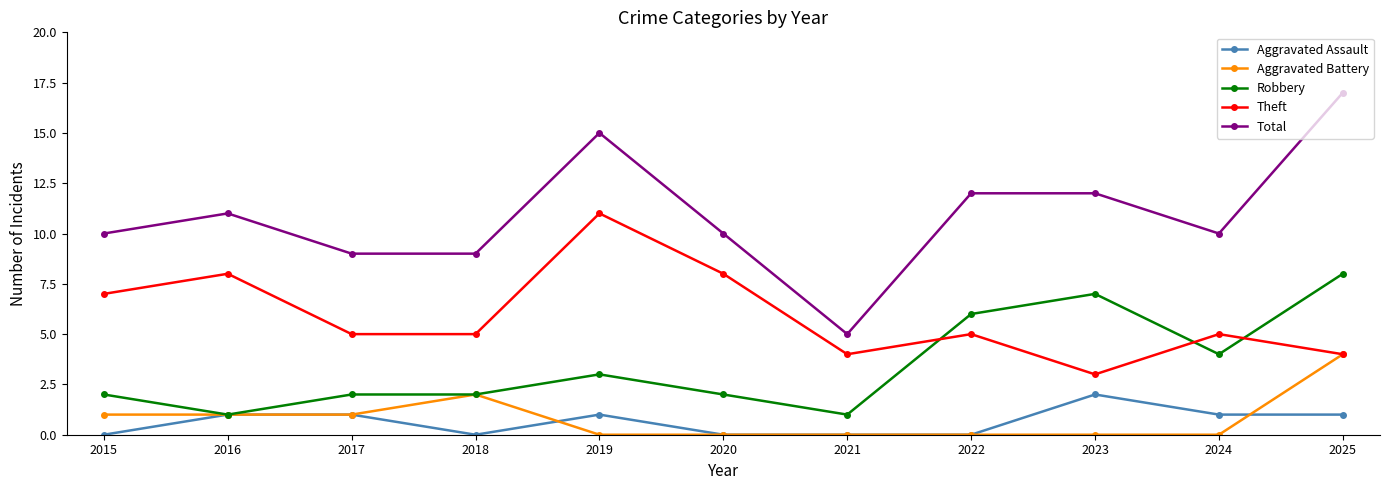

How many lines are shown in the chart?

5